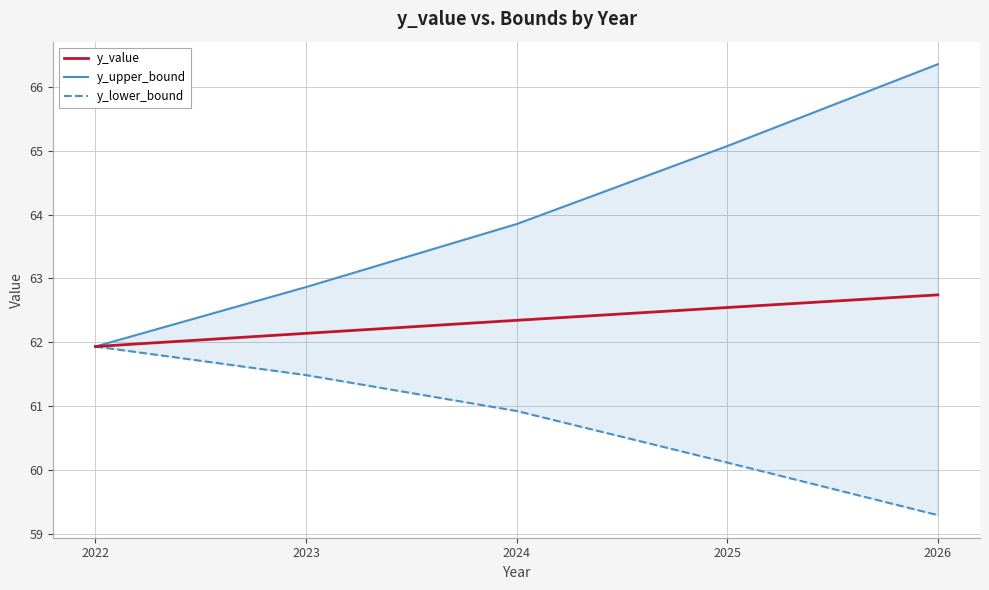

What is the smallest value displayed?

59.3